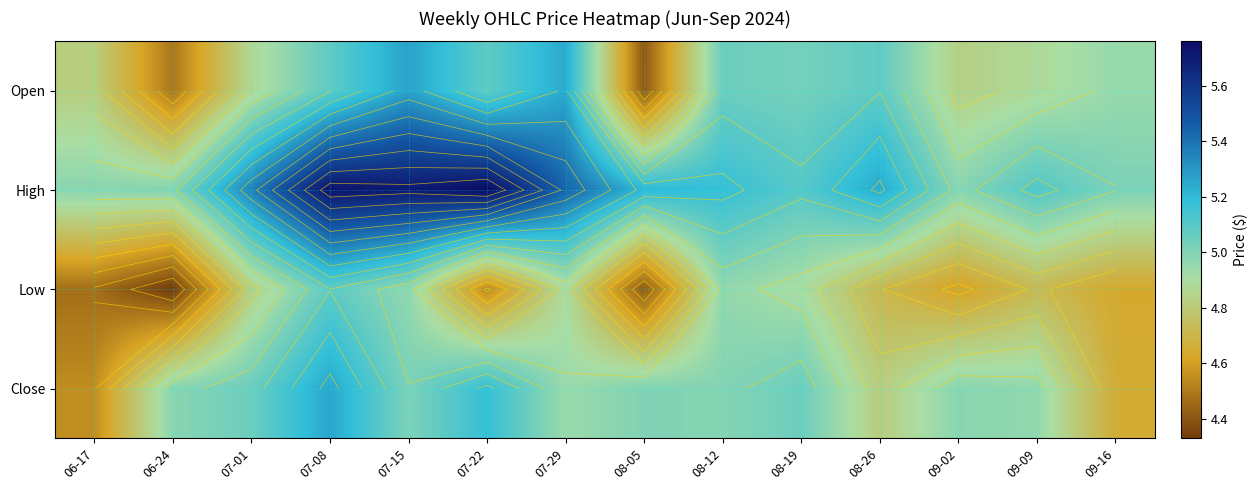

At which category is the sum across all series the highest?

07-08